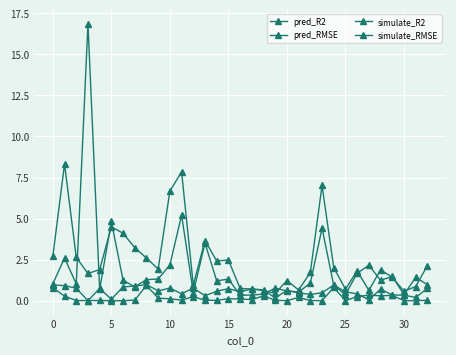

Reading right to left, list all the values displayed in this chart.

pred_R2: 0.8	0.2	0.3	0.3	0.7	0.1	0.4	0.5	1.0	0.5	0.4	0.5	0.6	0.2	0.7	0.7	0.5	0.7	0.6	0.3	0.8	0.4	0.8	0.6	1.0	0.9	0.8	0.1	0.8	0.0	0.8	0.9	1.0
pred_RMSE: 1.0	1.4	0.4	1.5	1.2	2.2	1.7	0.4	0.9	4.4	1.1	0.5	0.6	0.8	0.4	0.3	0.3	1.3	1.2	3.5	0.5	5.2	2.2	1.3	1.3	0.8	1.2	4.8	0.7	16.9	1.0	2.6	1.0
simulate_R2: 0.0	0.0	0.0	0.3	0.3	0.3	0.3	0.0	0.8	0.0	0.0	0.2	0.0	0.0	0.3	0.1	0.1	0.1	0.0	0.0	0.2	0.0	0.1	0.2	0.9	0.0	0.0	0.0	0.0	0.0	0.0	0.3	0.8
simulate_RMSE: 2.1	0.9	0.6	1.4	1.9	0.6	1.8	0.7	2.0	7.0	1.7	0.7	1.2	0.4	0.6	0.7	0.7	2.5	2.4	3.7	0.9	7.8	6.7	1.9	2.6	3.2	4.1	4.5	1.9	1.7	2.6	8.3	2.7